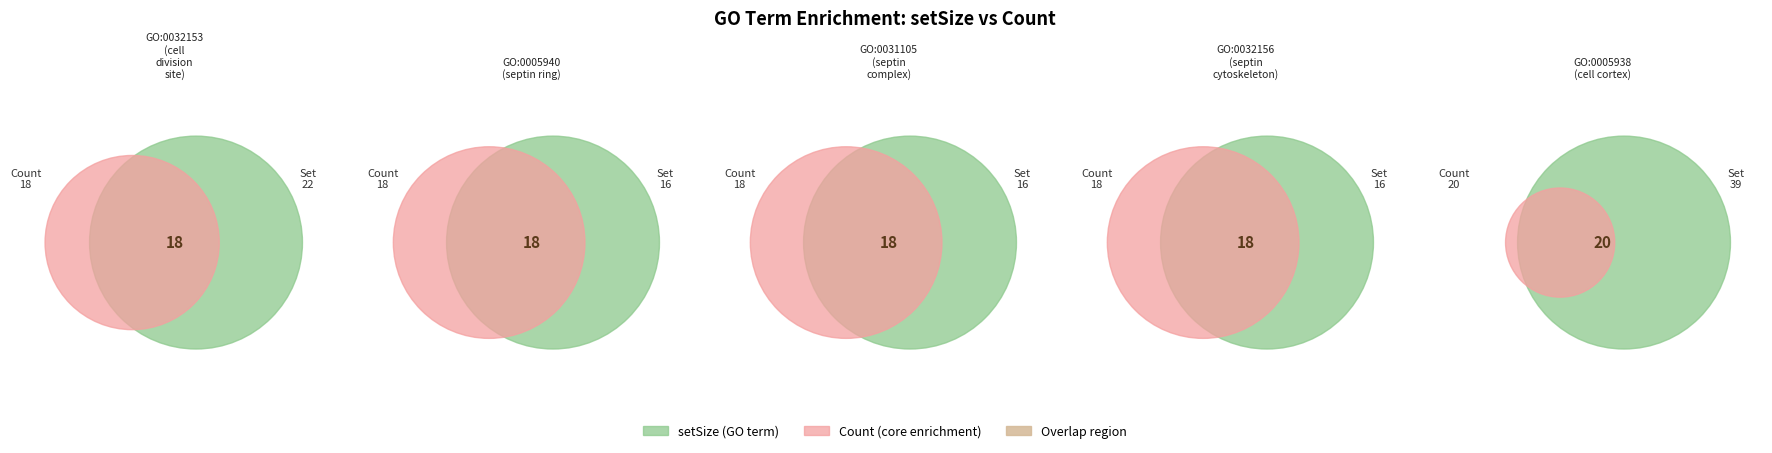

Does GO:0031105 account for over 50% of the chart?

No